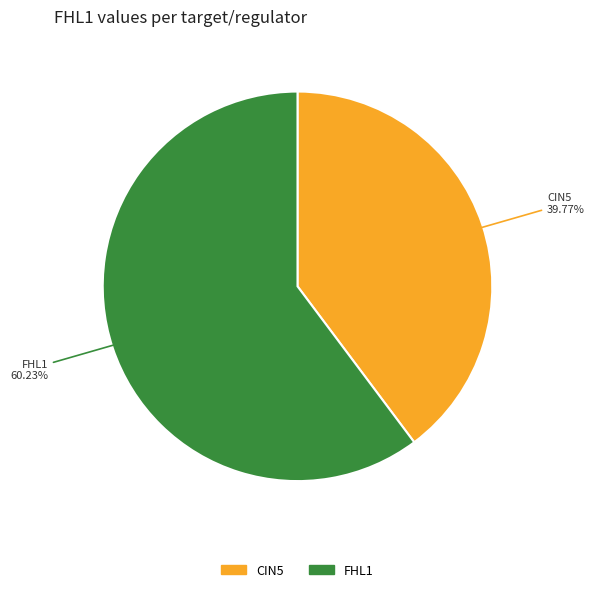

Is there a majority slice in this chart?

Yes